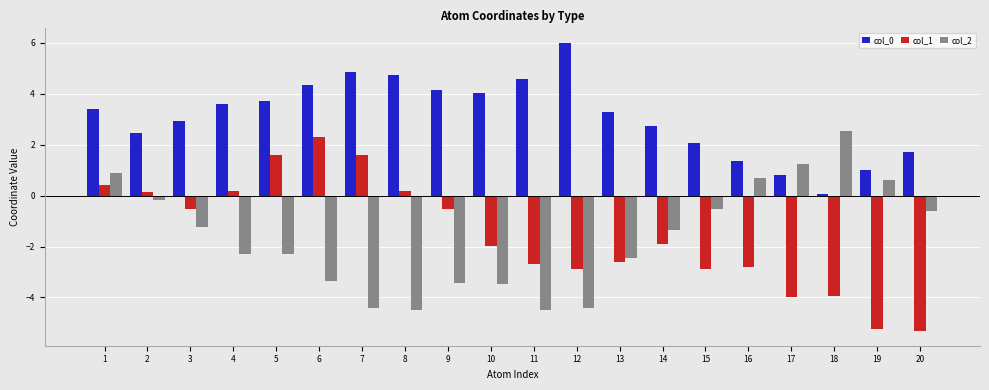

What is the total value across all series at 19?

-3.6